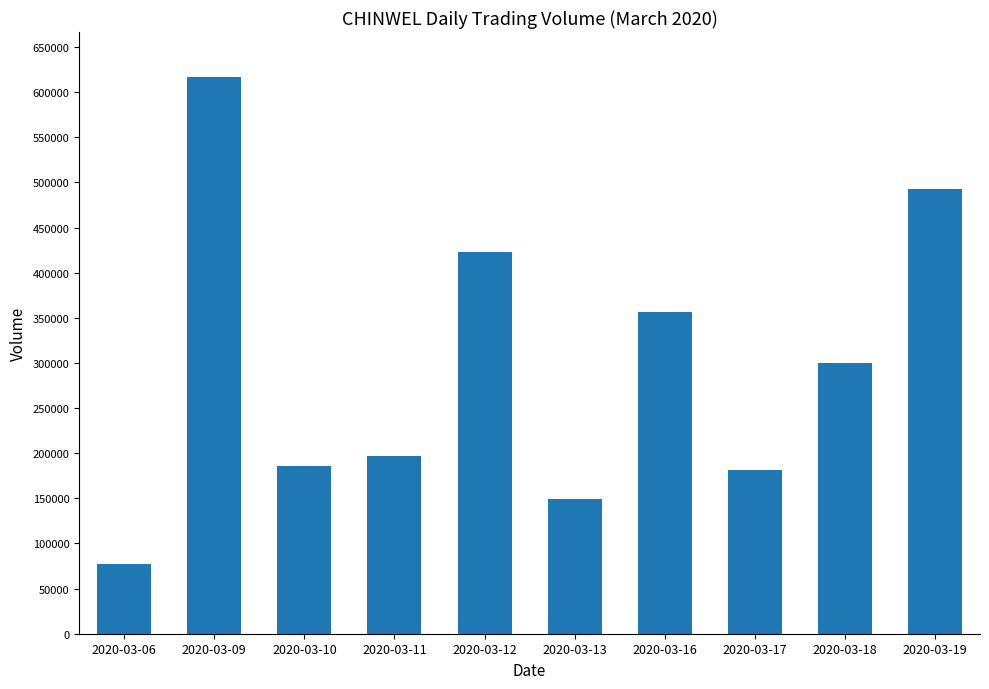

What is the change in value from 2020-03-11 to 2020-03-17?

-15200